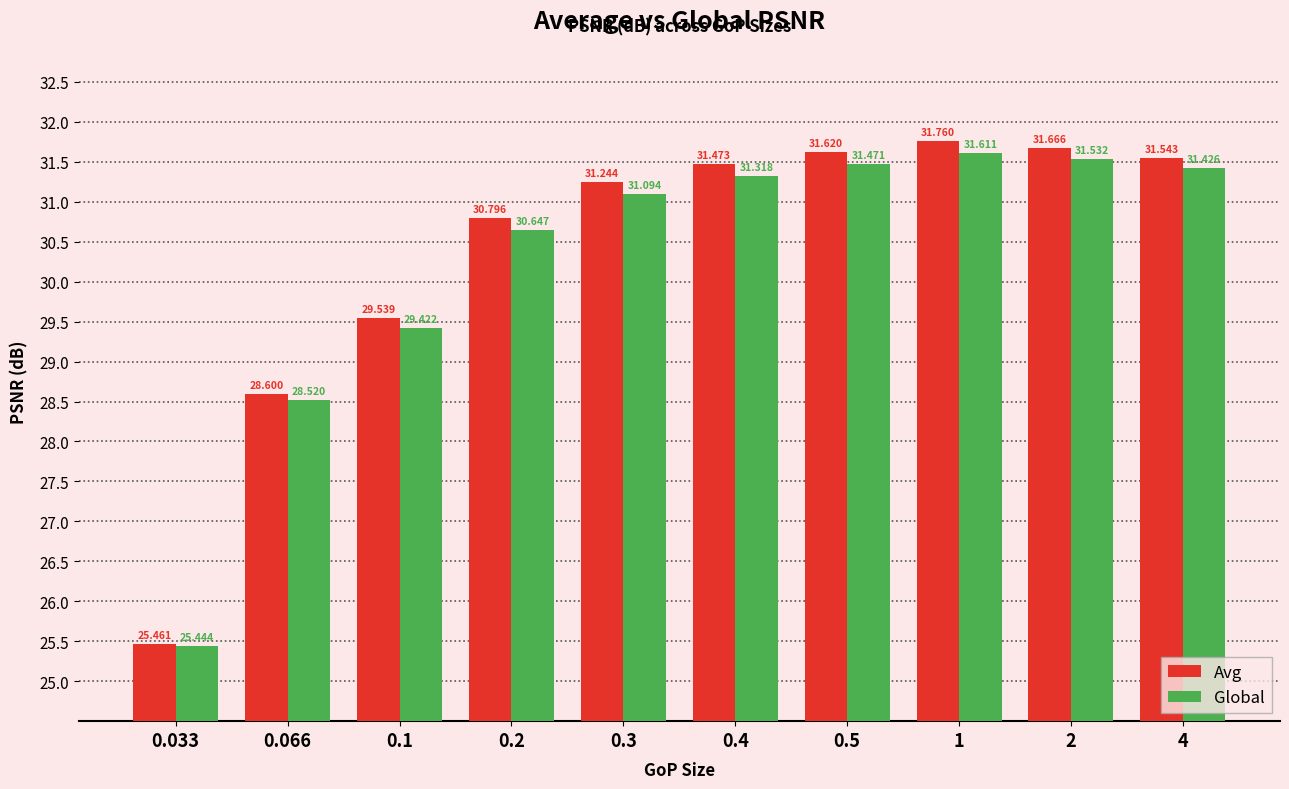

What is the total value across all series at 0.3?

62.3